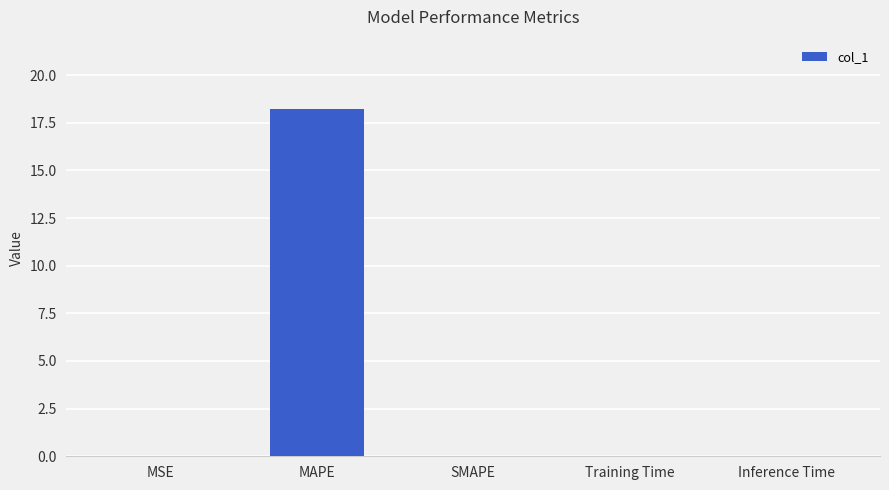

Is it true that the value at SMAPE is 7.0?

False